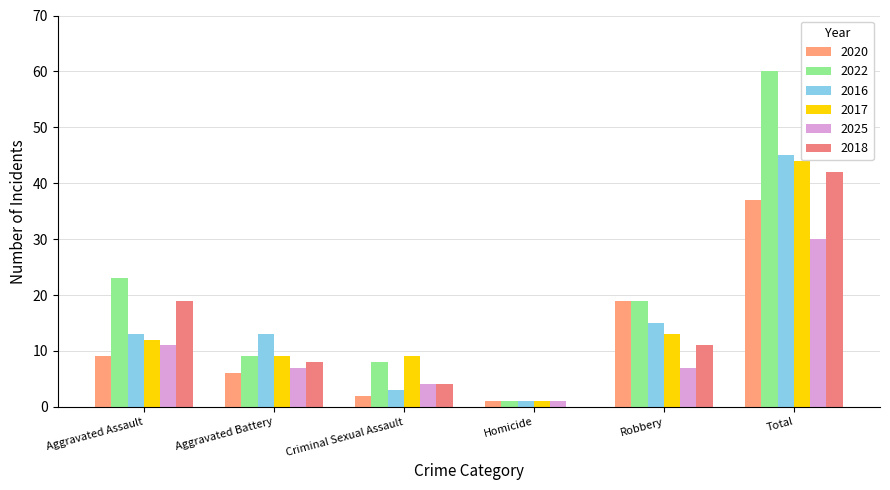

Are the bars grouped side by side (vs. stacked)?

Yes